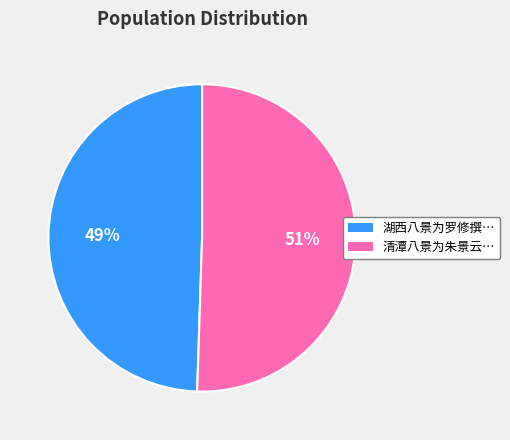

True or false: 清潭八景为朱景云… accounts for 51% of the total.

True